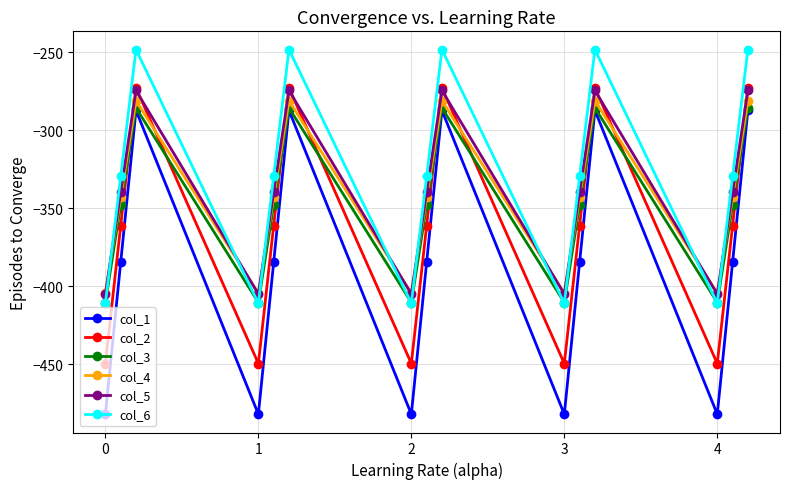

Which series has the widest spread of values?

col_1